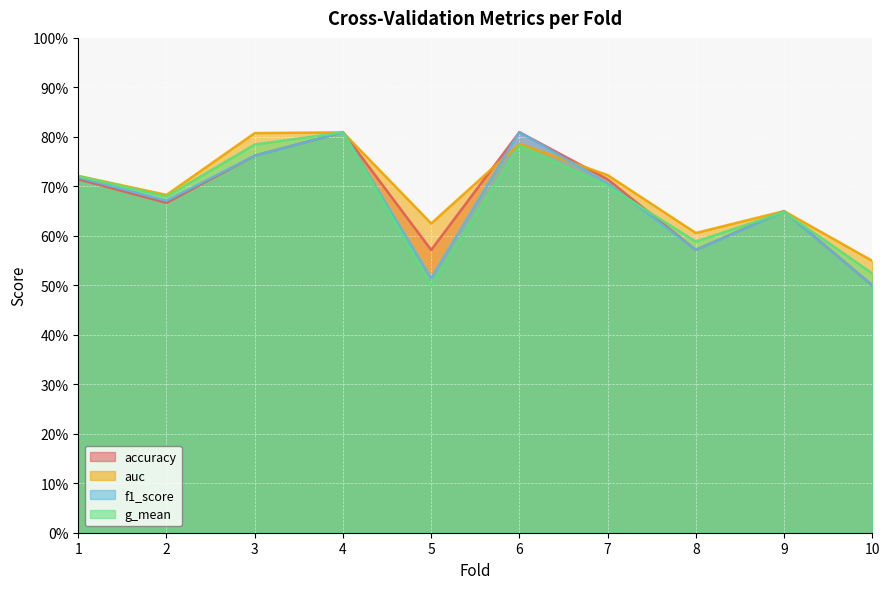

What are all the series names shown in the legend?

accuracy, auc, f1_score, g_mean